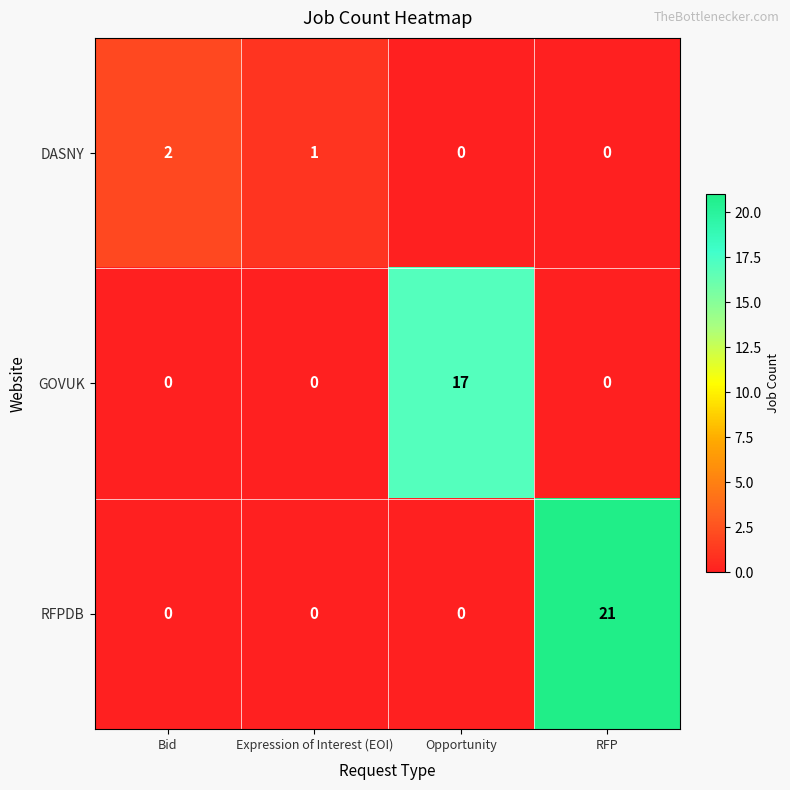

Is it true that DASNY equals 0 at Opportunity?

True